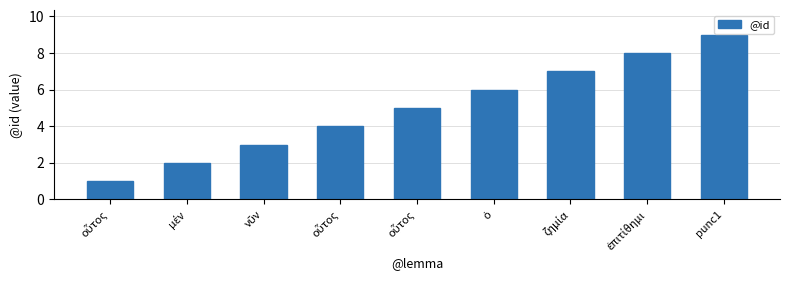

The chart shows a value of 7 at οὗτος. True or false?

False